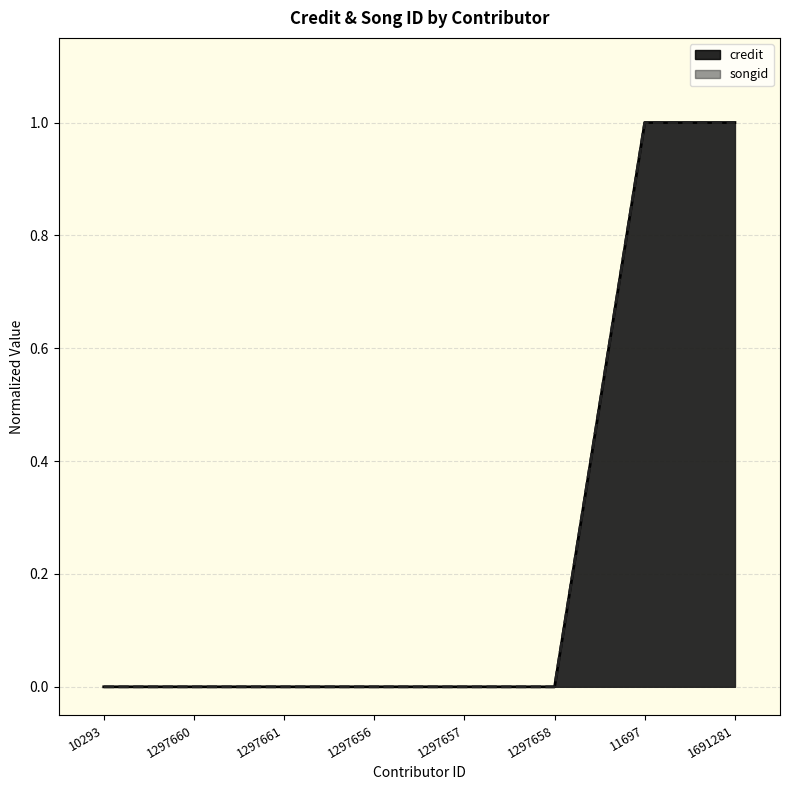

Reading left to right, extract all data points from this chart.

credit: 0.0	0.0	0.0	0.0	0.0	0.0	1.0	1.0
songid: 0.0	0.0	0.0	0.0	0.0	0.0	1.0	1.0